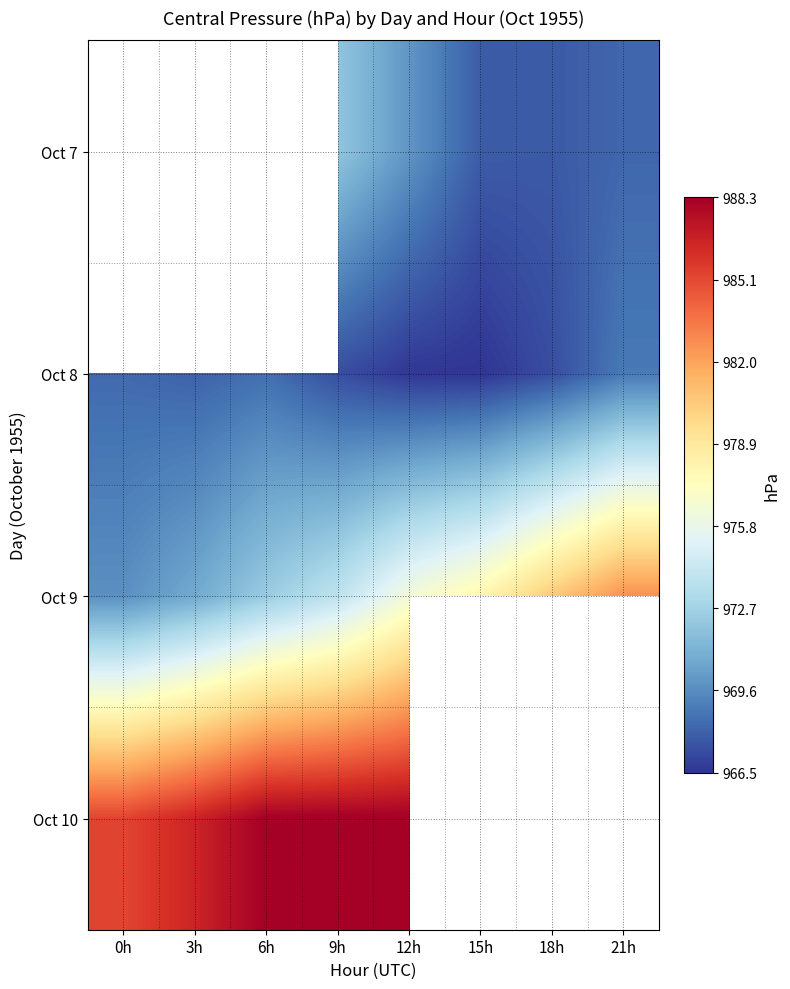

Is it true that Oct 10 equals 1607.4 at 6h?

False